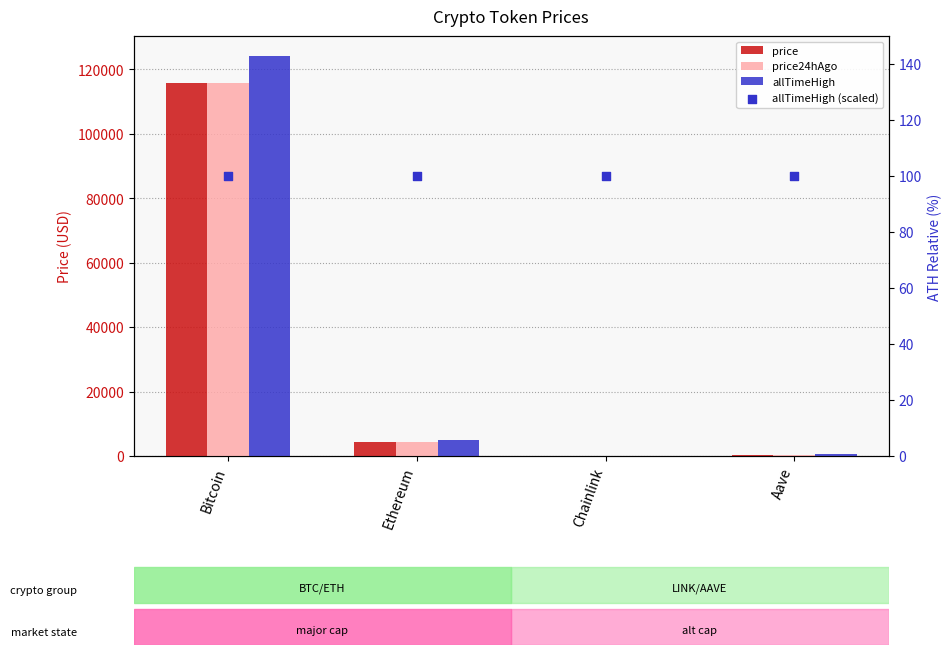

What is the total value across all series at Ethereum?

13992.0